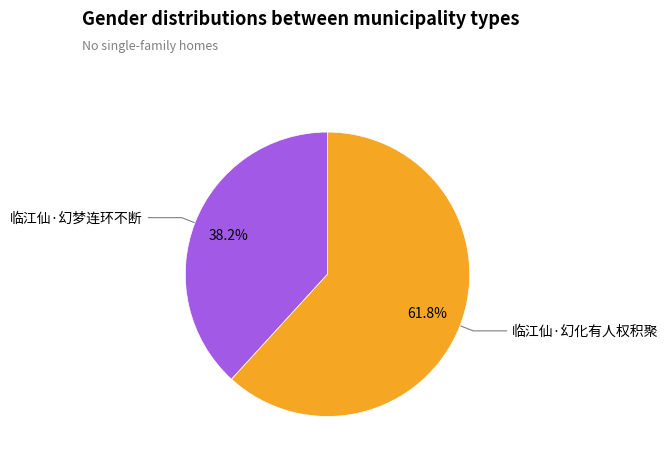

To the nearest percent, what is the combined percentage of 临江仙·幻化有人权积聚 and 临江仙·幻梦连环不断?

100%